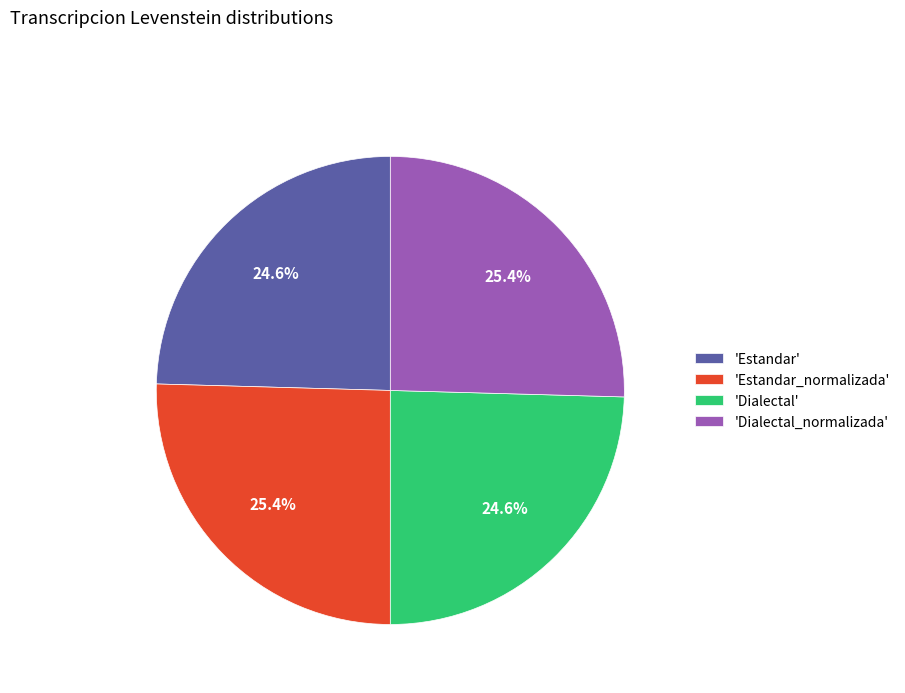

How many slices are in this pie chart?

4